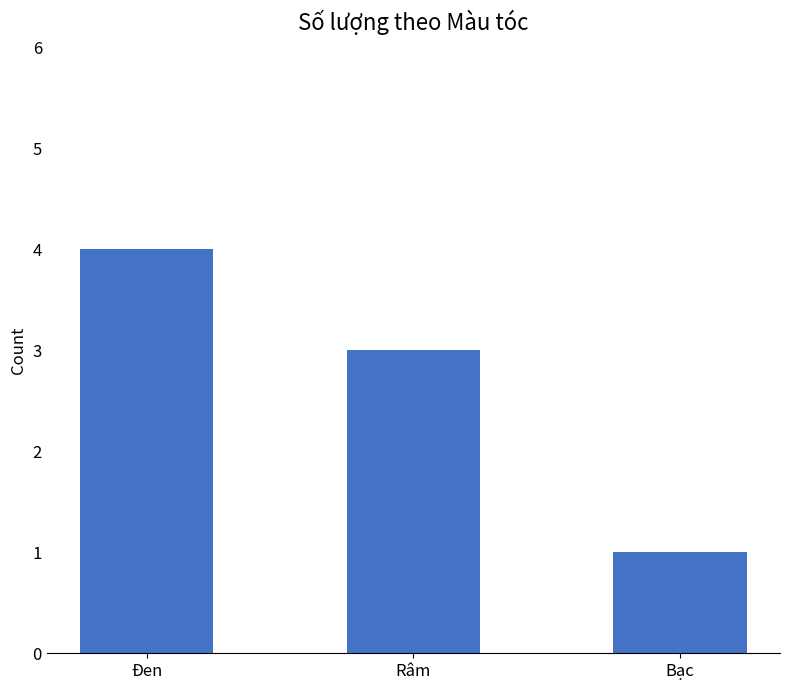

What is the smallest value displayed?

1